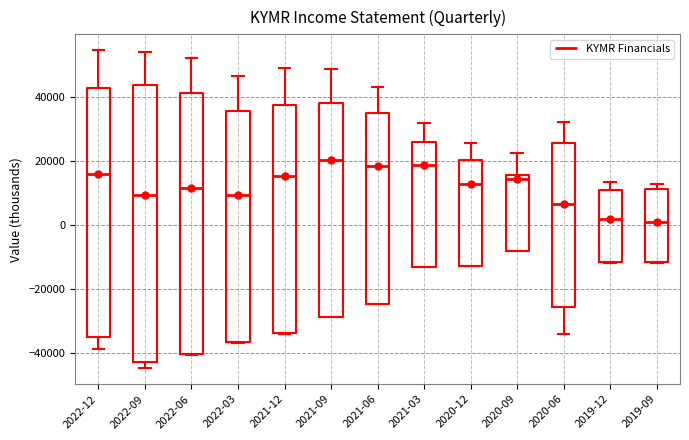

Reading left to right, transcribe this box plot: for each box, give where its median line is, the range the box spans, and where its two whiskers end, as read against the y-axis. The values are not printed on the chart, so give them approximately, as read against the axis.

2022-12: median 16000, box -34000 to 44000, whiskers -38000 to 54000
2022-09: median 10000, box -42000 to 44000, whiskers -44000 to 54000
2022-06: median 12000, box -40000 to 42000, whiskers -40000 to 52000
2022-03: median 10000, box -36000 to 36000, whiskers -36000 to 46000
2021-12: median 16000, box -34000 to 38000, whiskers -34000 to 50000
2021-09: median 20000, box -28000 to 38000, whiskers -28000 to 50000
2021-06: median 18000, box -24000 to 36000, whiskers -24000 to 44000
2021-03: median 18000, box -14000 to 26000, whiskers -14000 to 32000
2020-12: median 12000, box -12000 to 20000, whiskers -12000 to 26000
2020-09: median 14000, box -8000 to 16000, whiskers -8000 to 22000
2020-06: median 6000, box -26000 to 26000, whiskers -34000 to 32000
2019-12: median 2000, box -12000 to 12000, whiskers -12000 to 14000
2019-09: median 2000, box -12000 to 12000, whiskers -12000 to 12000 (just above the box's upper edge)